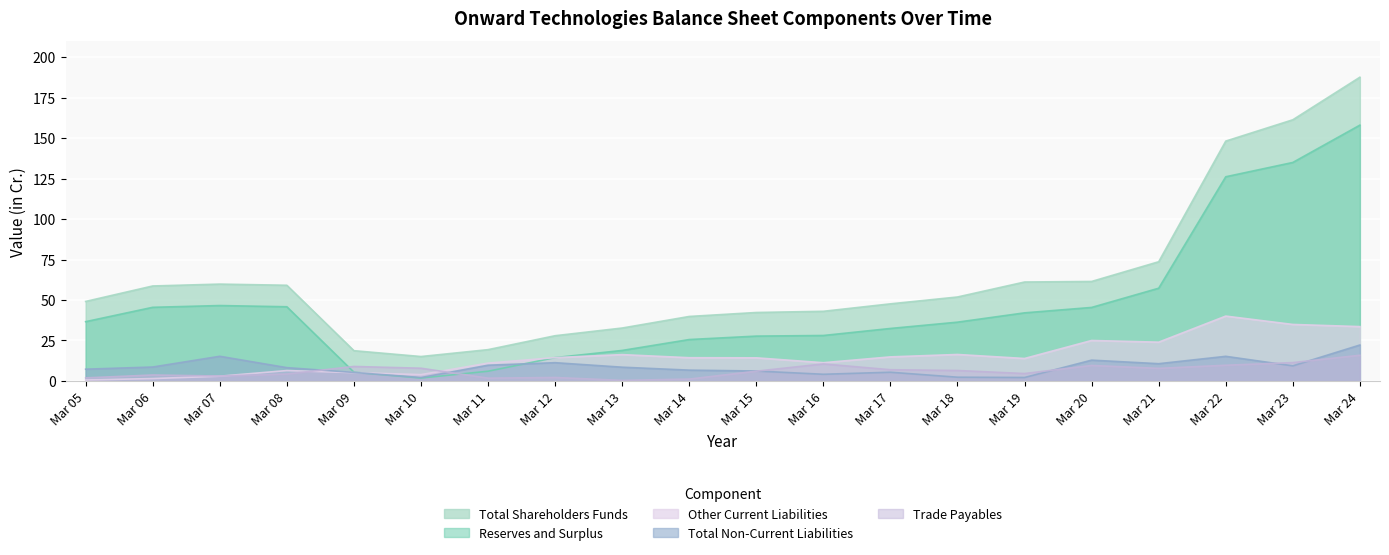

What is the difference between the second highest and minimum values in the Trade Payables series?

11.0